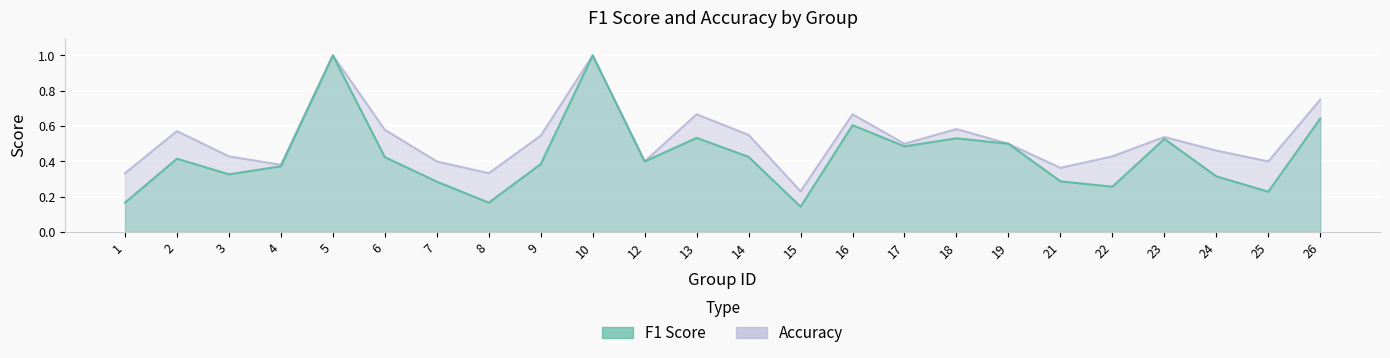

What is the difference between the maximum and minimum values in the accuracy series?

0.8